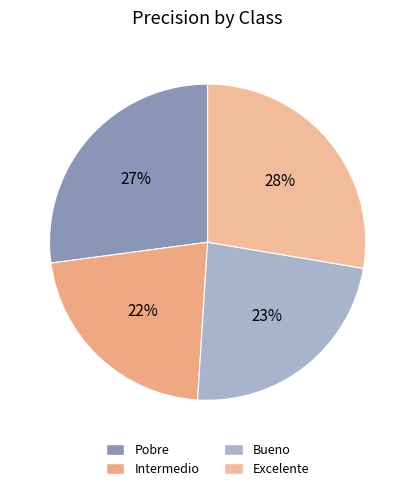

Count the number of slices in the pie.

4